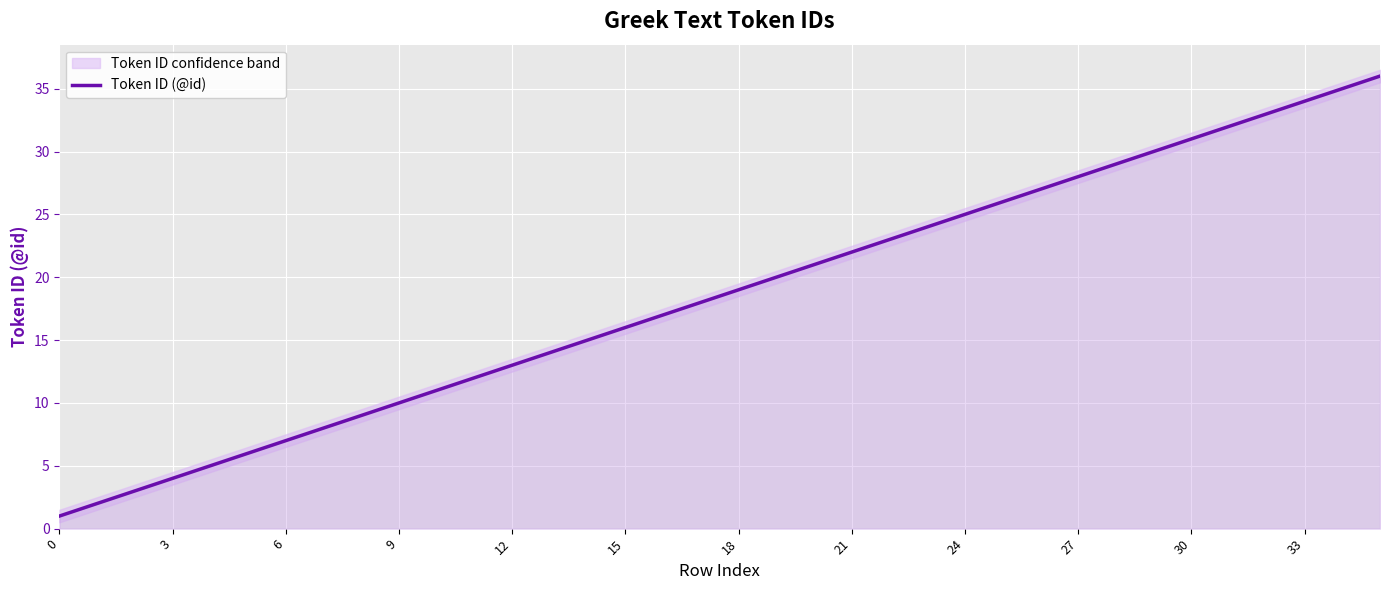

What is the greatest value displayed?

36